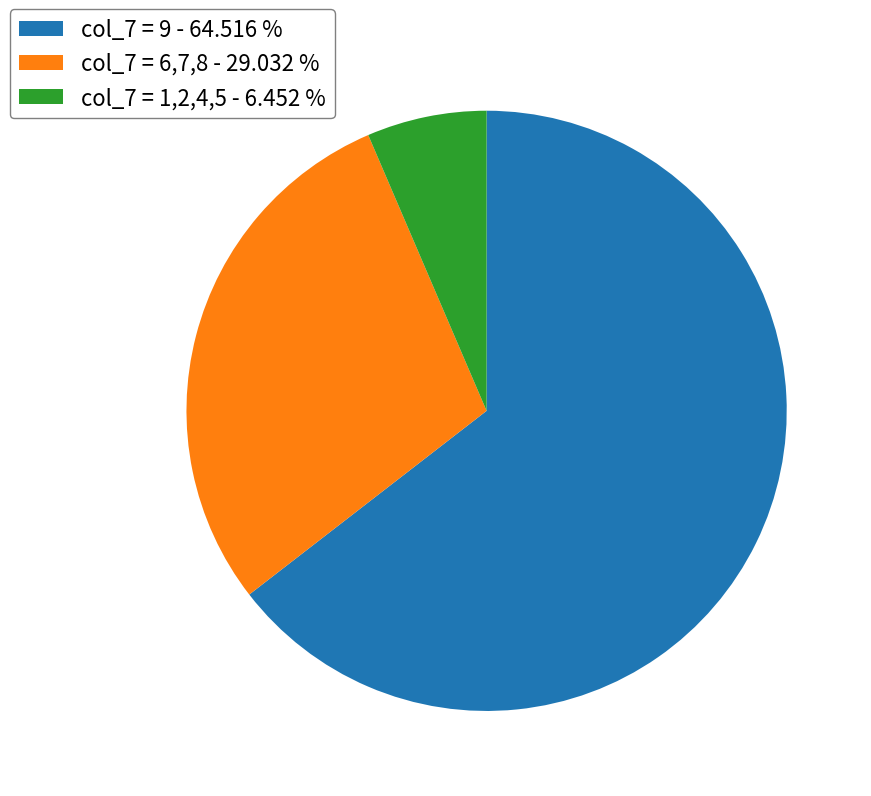

Is col_7 = 1,2,4,5 - 6.452 % the majority of the pie?

No